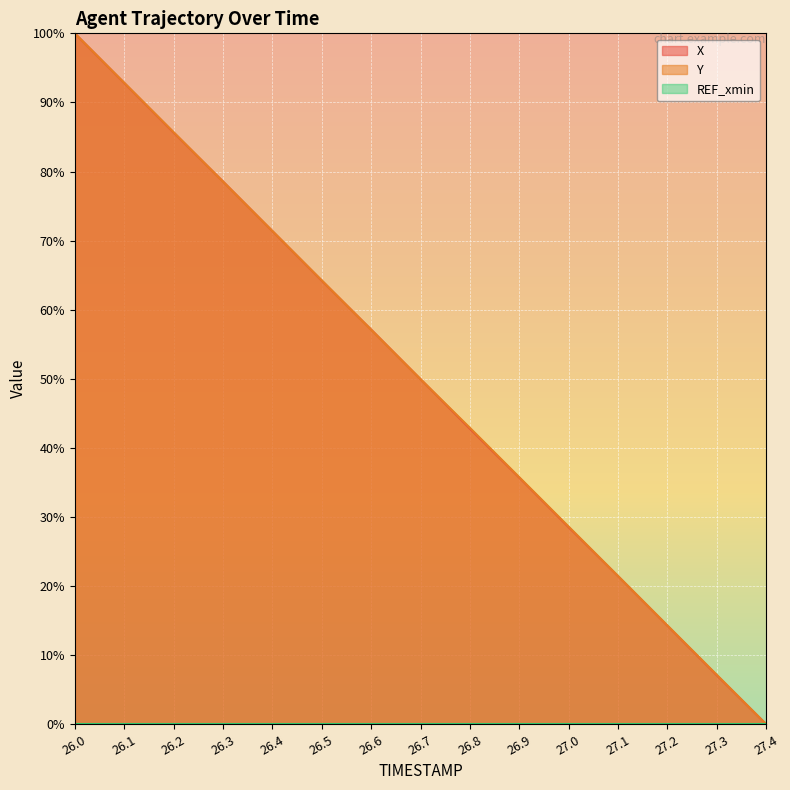

List the series in order of their overall mean, lowest first.

X, Y